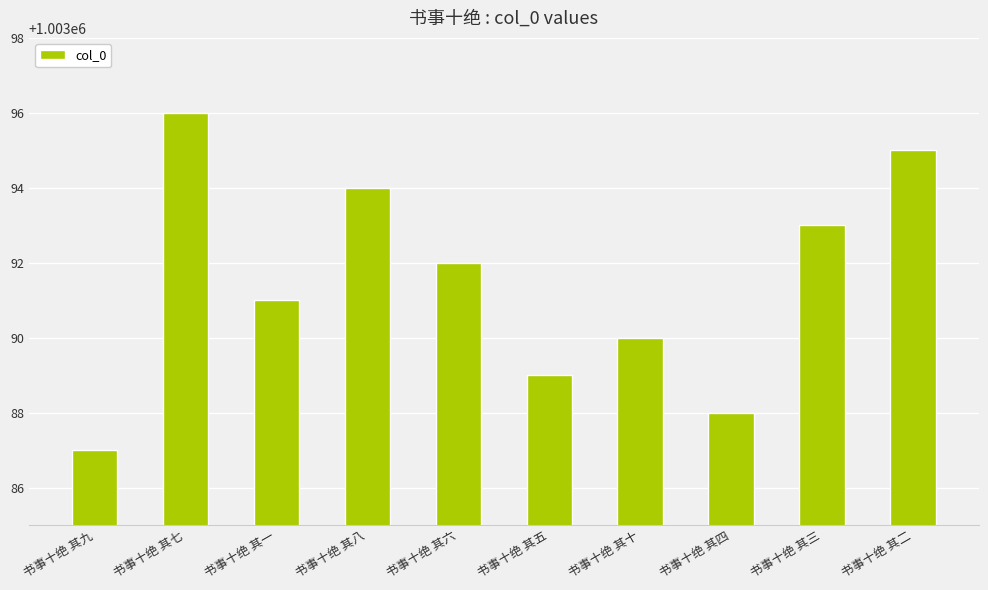

Between 书事十绝 其二 and 书事十绝 其六, which is larger?

书事十绝 其二